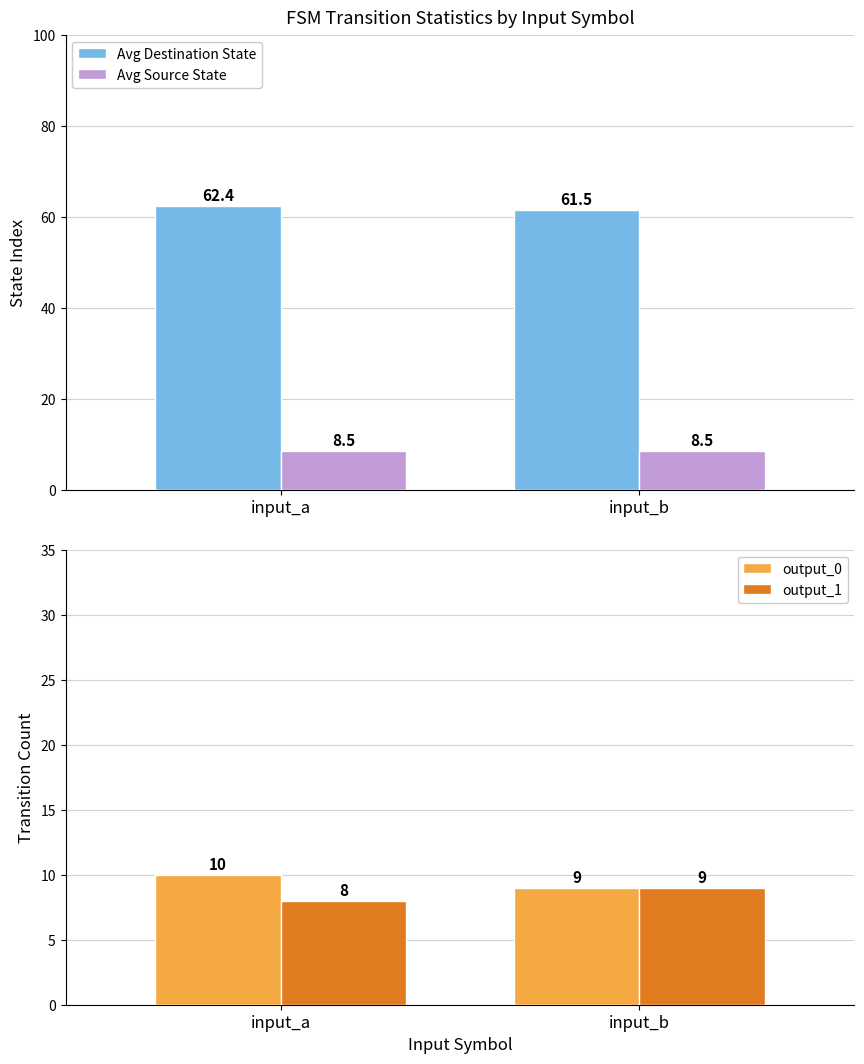

Read the output_1 value at input_a.

8